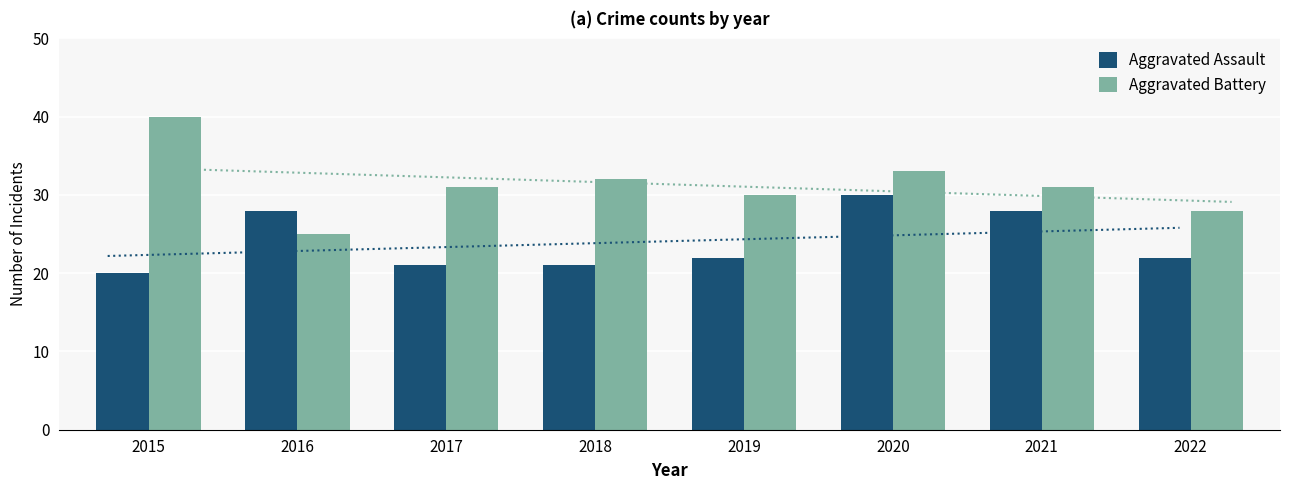

The Aggravated Assault series shows 15 at 2016. True or false?

False